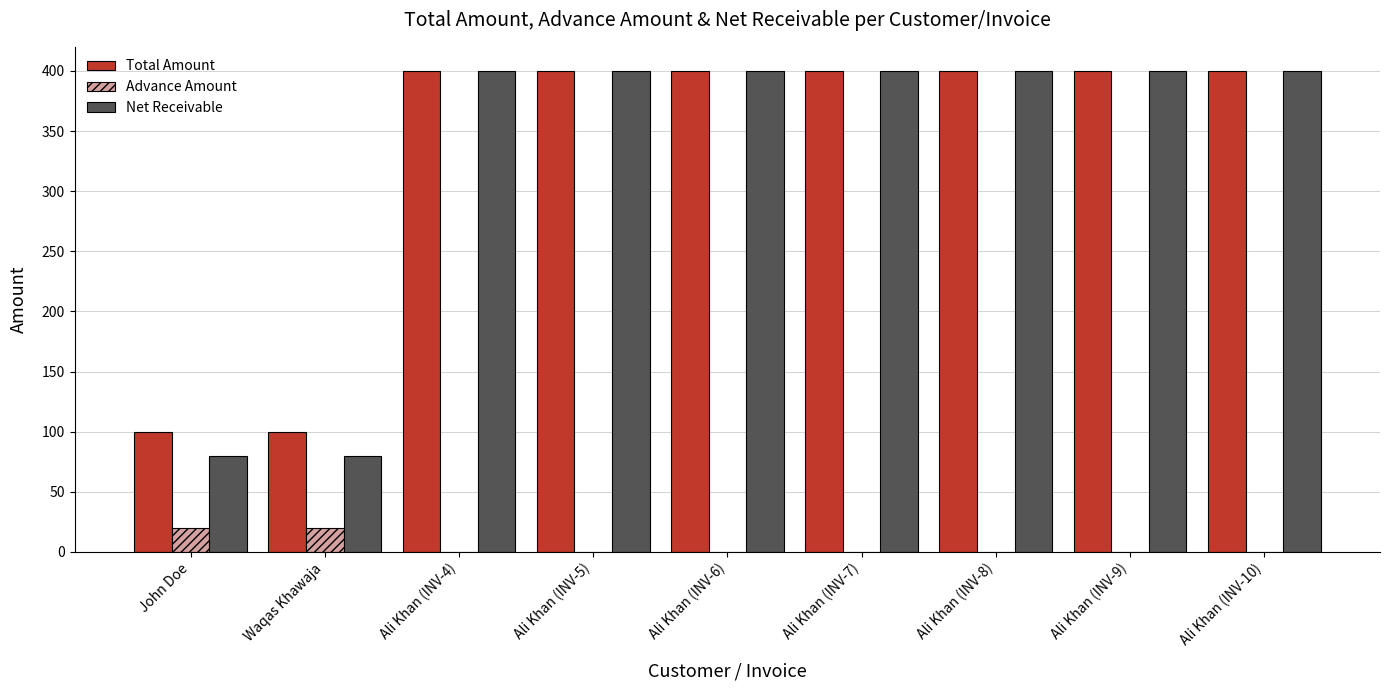

Is the value of Advance Amount at Ali Khan (INV-6) greater than the value of Net Receivable at Ali Khan (INV-6)?

No